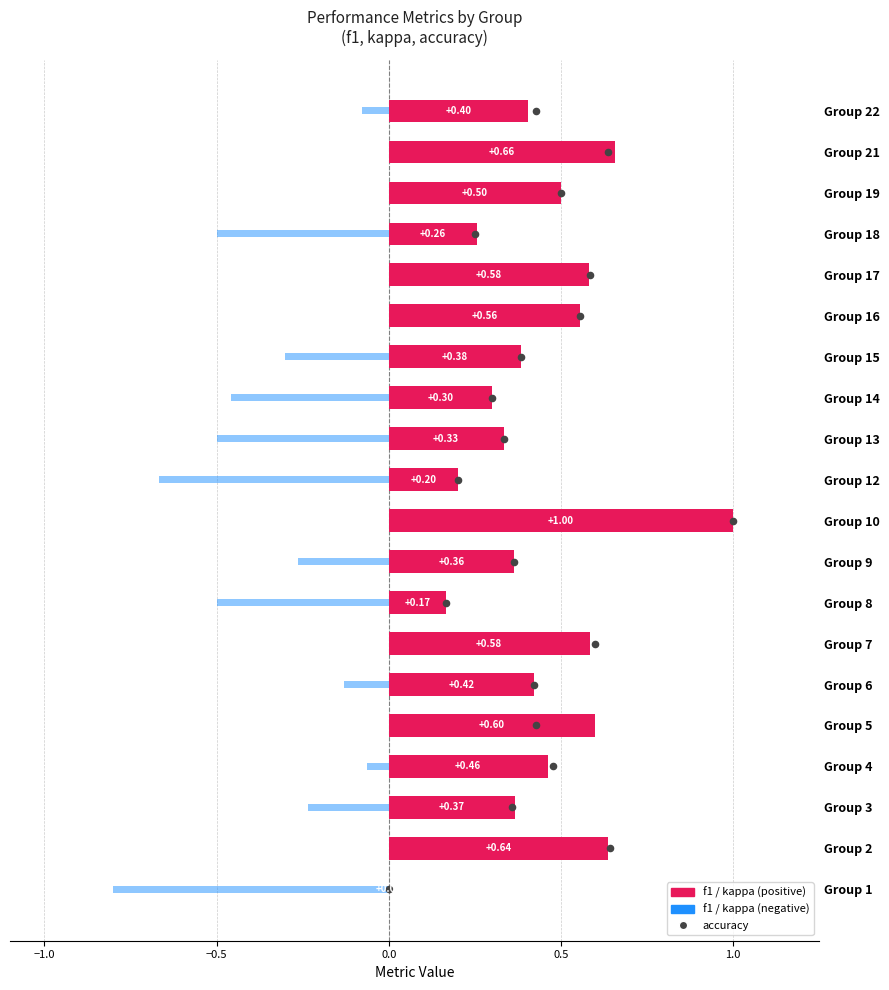

Is the value of f1 at 9 greater than the value of accuracy at 1.0?

No